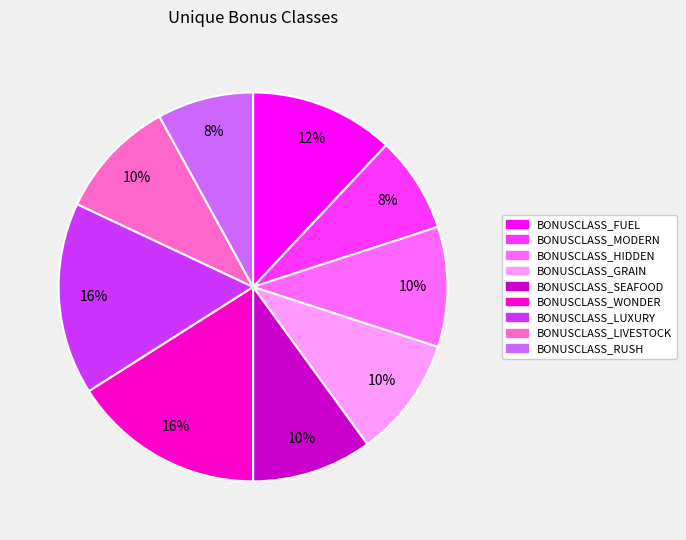

What percentage is the BONUSCLASS_WONDER slice, to the nearest percent?

16%